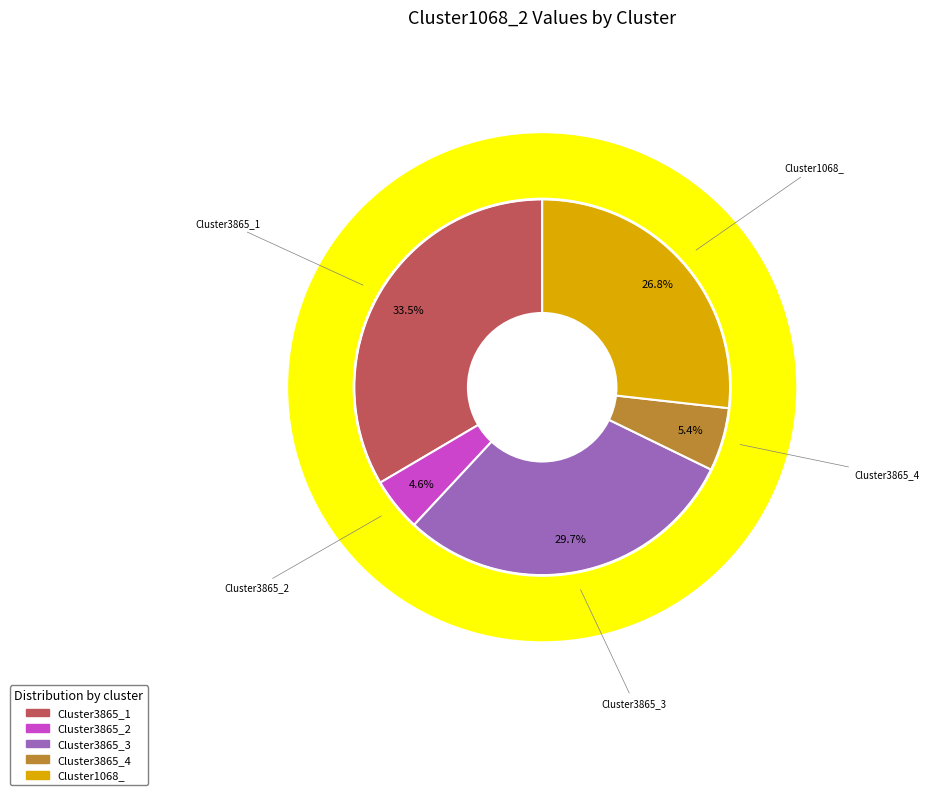

Which category has the smallest portion of the pie?

Cluster3865_2